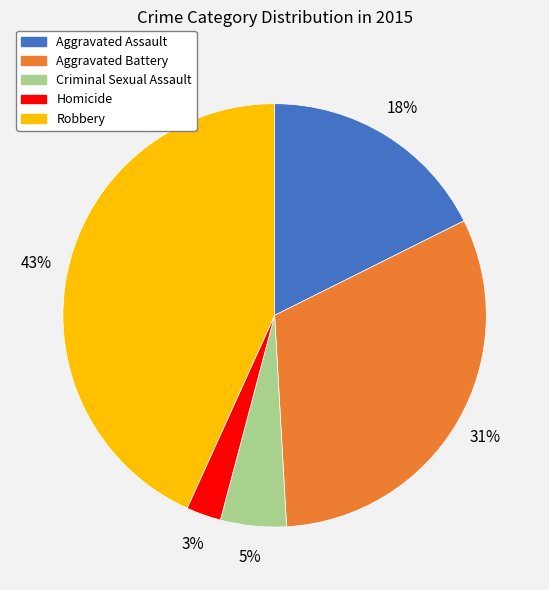

Is the sum of Criminal Sexual Assault and Robbery greater than half?

No